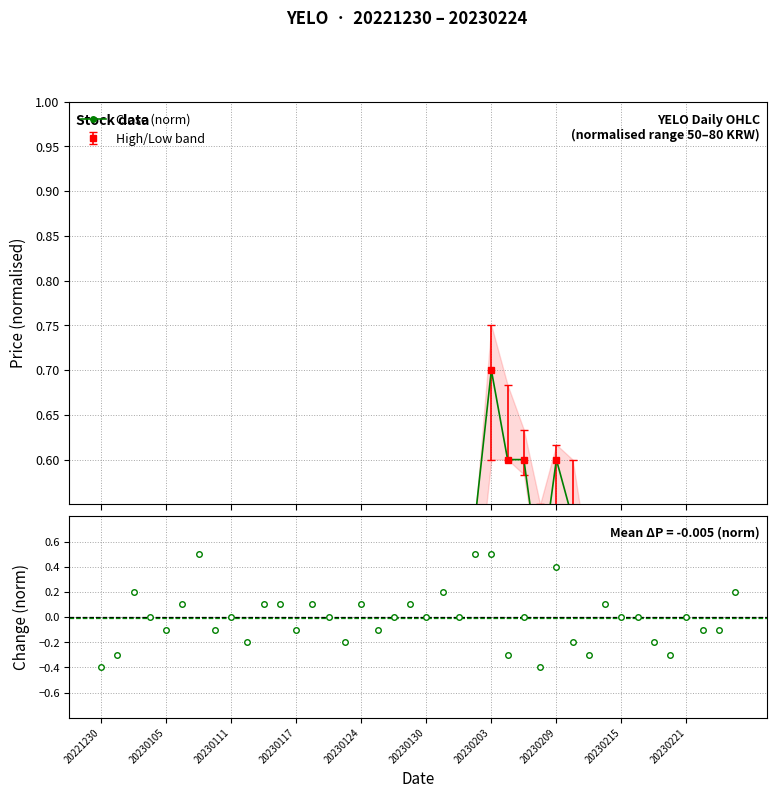

At which category does the chart reach its minimum across all series?

20230105